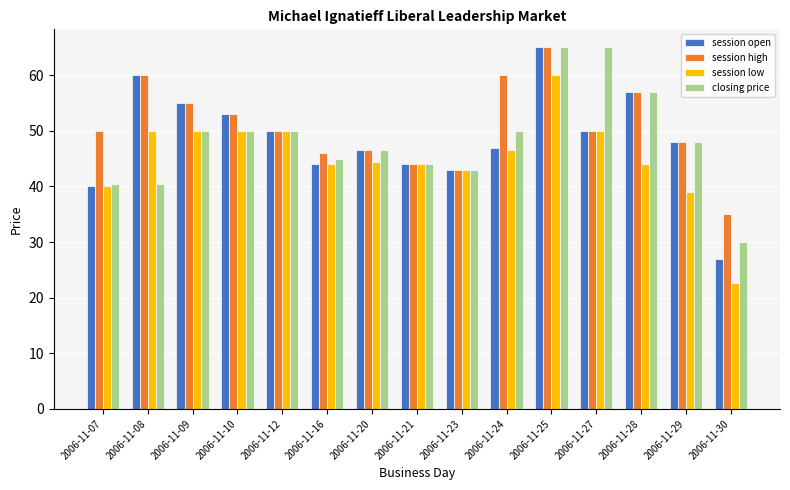

What is the maximum value for session high?

65.0